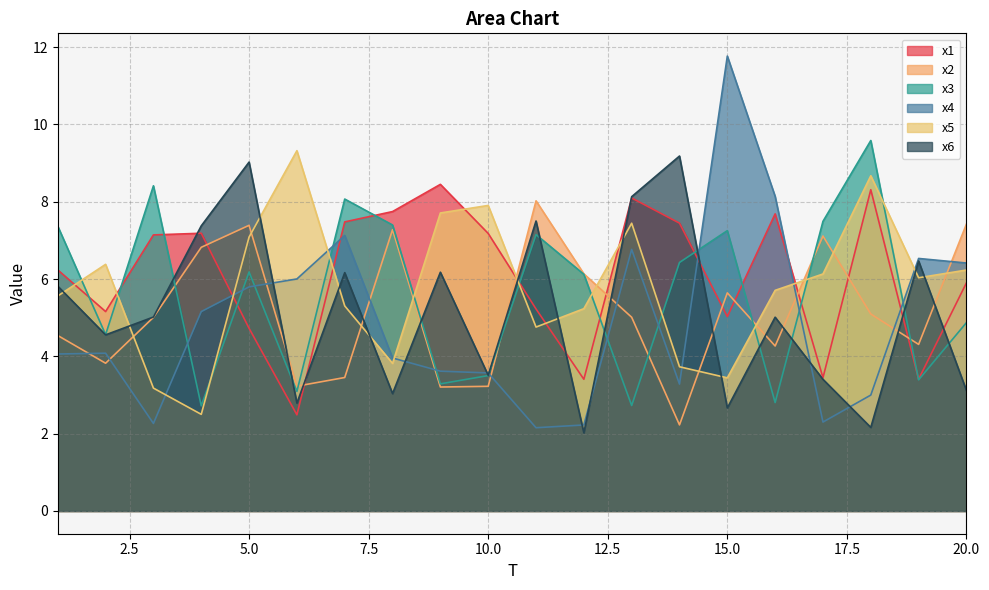

Reading left to right, transcribe all the data shown in this chart.

x1: 6.2	5.2	7.1	7.2	4.7	2.5	7.5	7.7	8.4	7.2	5.2	3.4	8.1	7.4	5.0	7.7	3.4	8.3	3.4	5.9
x2: 4.5	3.8	5.0	6.8	7.4	3.2	3.5	7.3	3.2	3.2	8.0	6.1	5.0	2.2	5.6	4.3	7.1	5.1	4.3	7.4
x3: 7.4	4.6	8.4	2.7	6.2	3.1	8.1	7.4	3.3	3.5	7.1	6.1	2.7	6.4	7.3	2.8	7.5	9.6	3.4	4.9
x4: 4.1	4.1	2.3	5.2	5.8	6.0	7.1	4.0	3.6	3.6	2.2	2.2	6.8	3.3	11.8	8.1	2.3	3.0	6.5	6.4
x5: 5.6	6.4	3.2	2.5	7.1	9.3	5.3	3.8	7.7	7.9	4.8	5.2	7.4	3.7	3.4	5.7	6.1	8.7	6.0	6.2
x6: 5.8	4.6	5.0	7.4	9.0	2.8	6.2	3.0	6.2	3.5	7.5	2.0	8.1	9.2	2.7	5.0	3.4	2.2	6.5	3.1